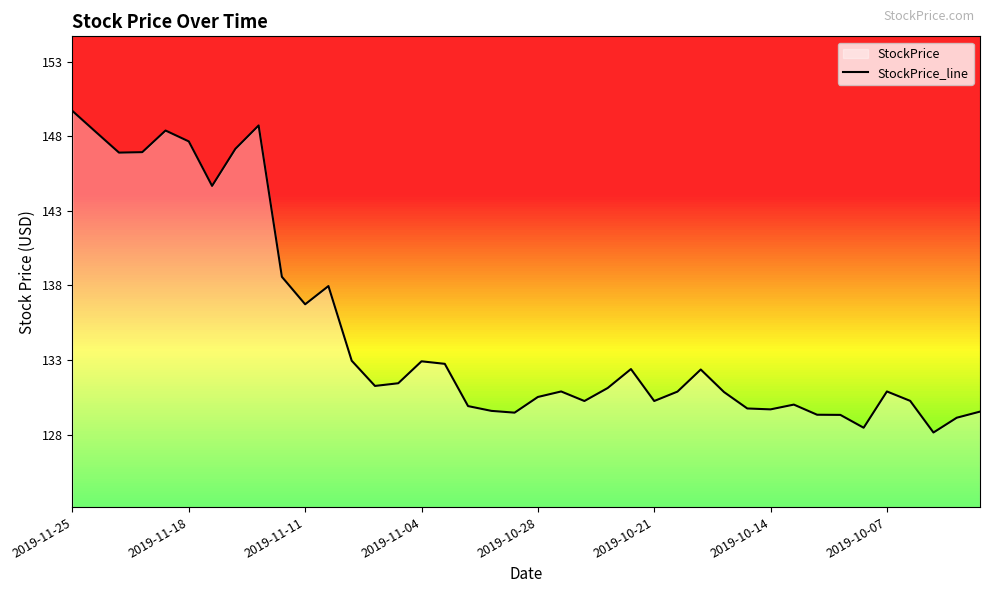

What is the minimum value for StockPrice_line?

128.2